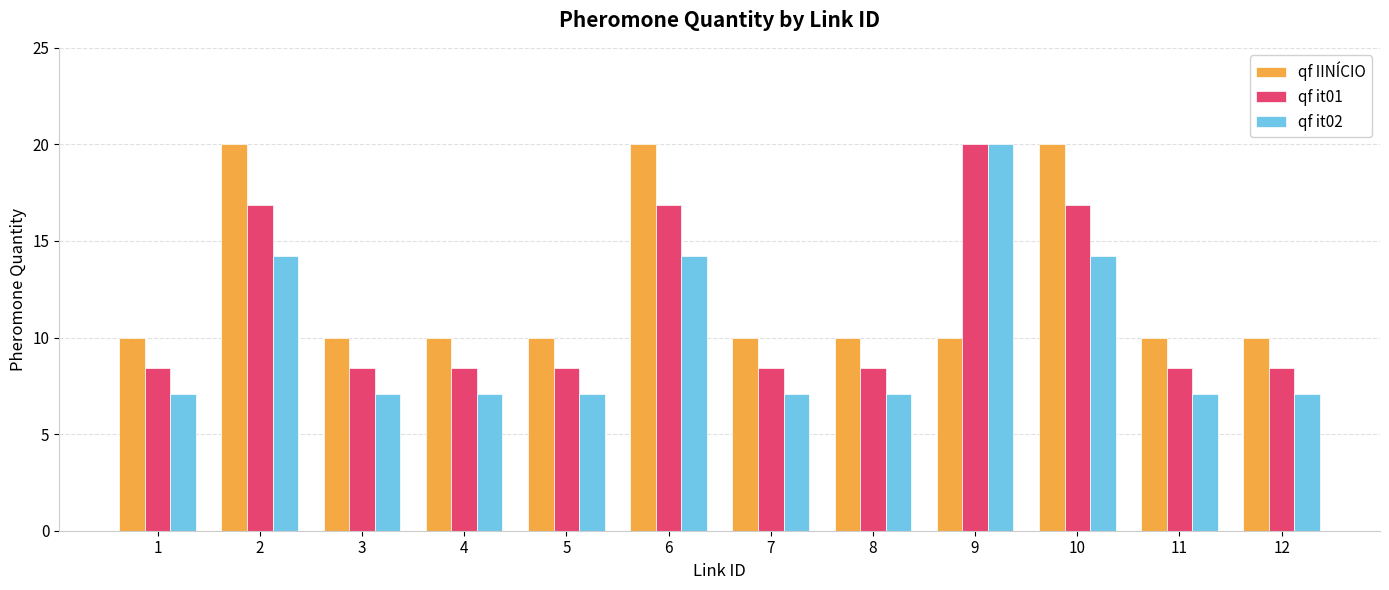

What is the lowest value of the qf it01 series?

8.4